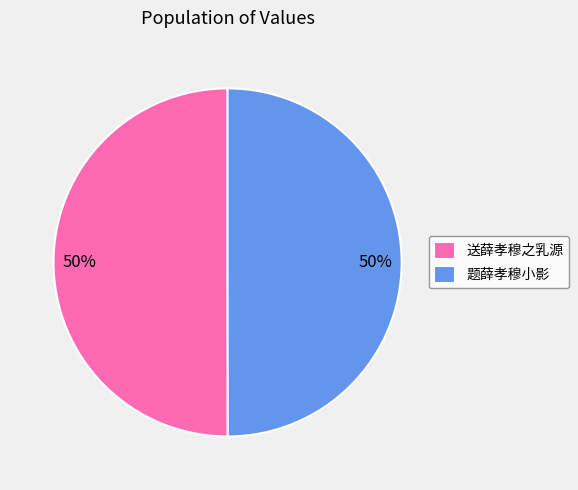

To the nearest percent, what percentage of the pie is 送薛孝穆之乳源?

50%